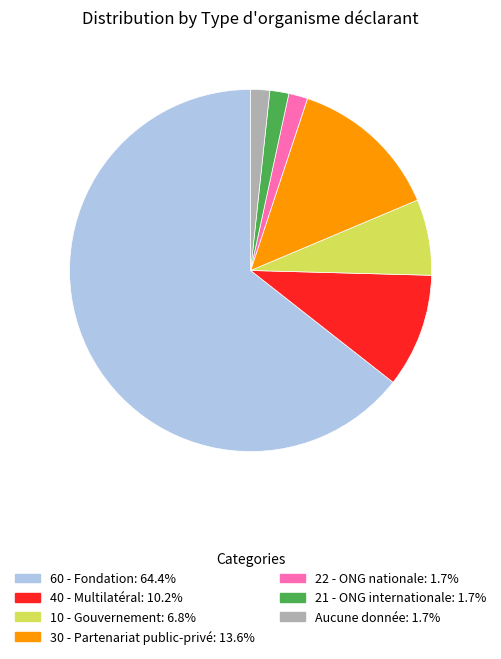

How many segments does this pie chart have?

7